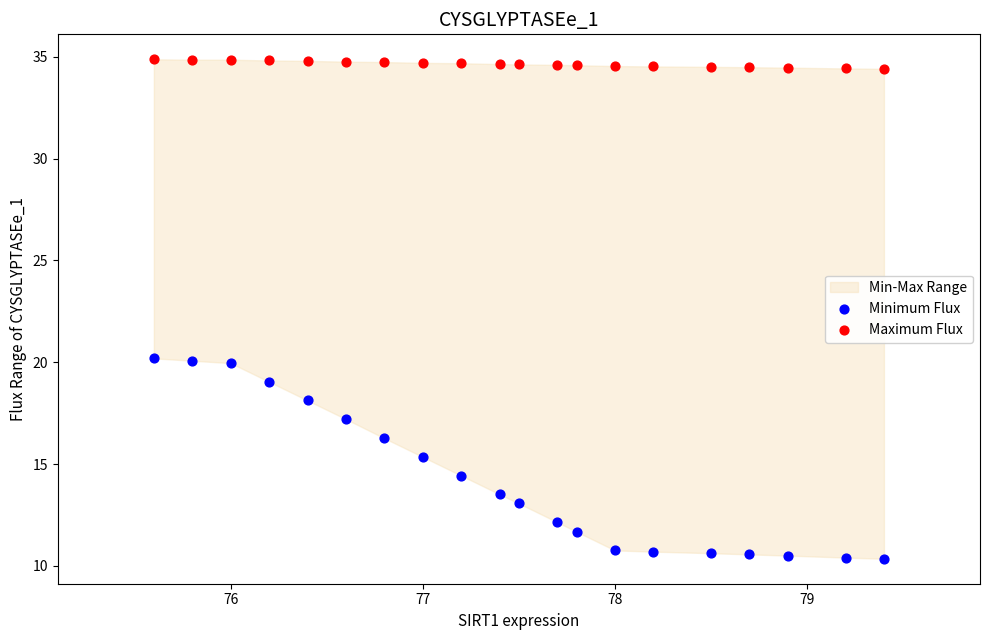

Across all data points, what is the range of Y values (max minus min)?

24.5